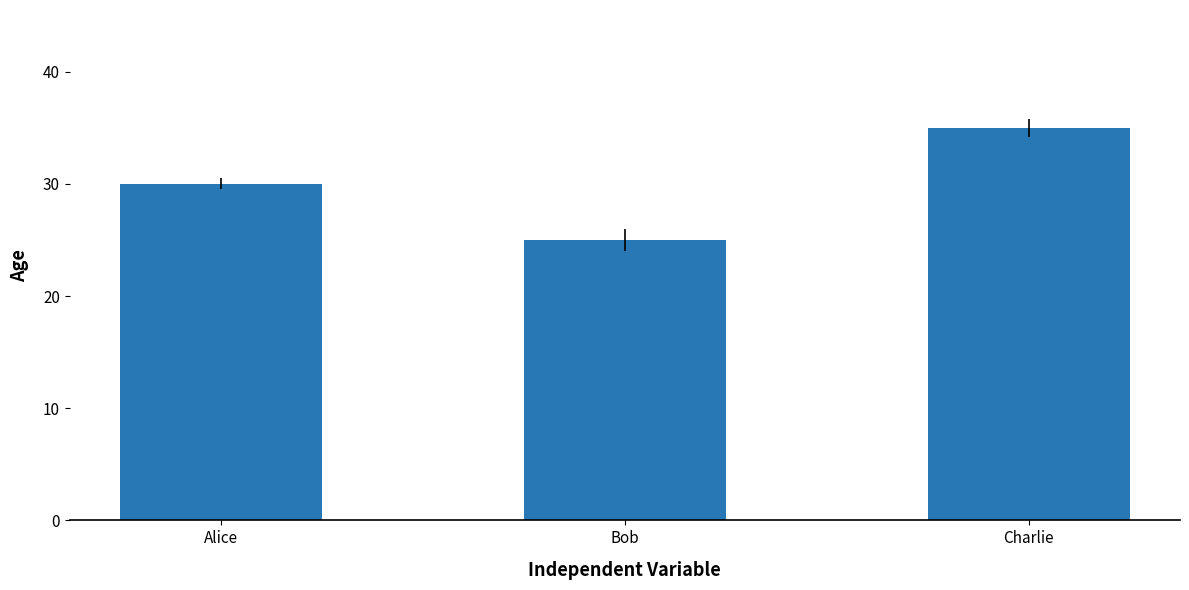

Which label corresponds to the largest value in the chart?

Charlie